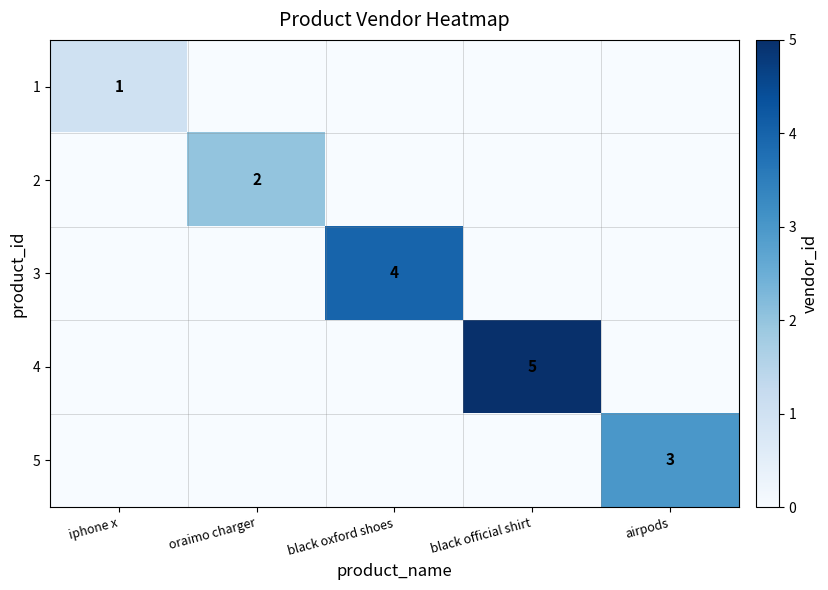

The 3 series shows 4 at black oxford shoes. True or false?

True